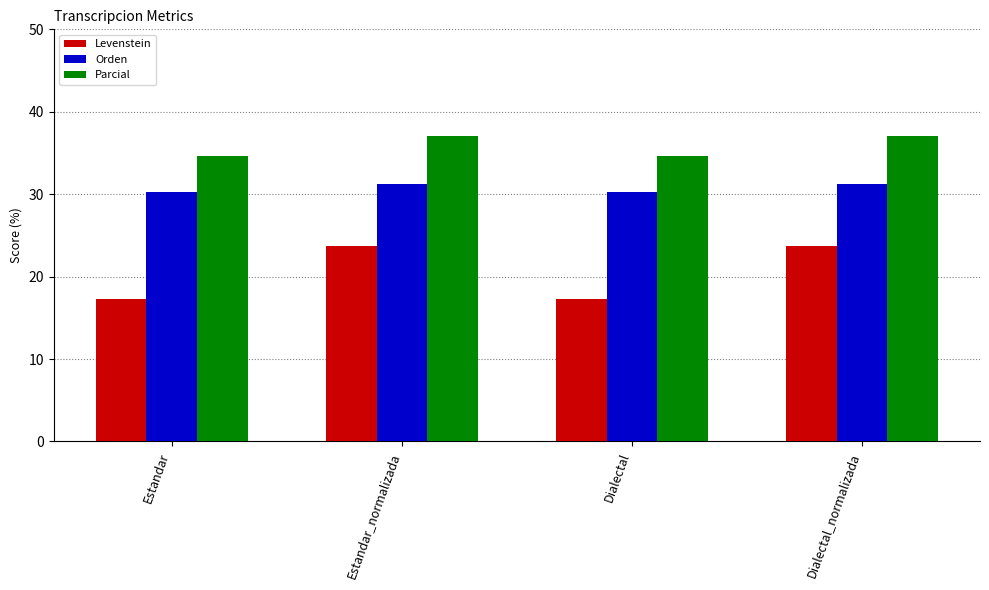

Rank the series by their average value, from highest to lowest.

Parcial, Orden, Levenstein